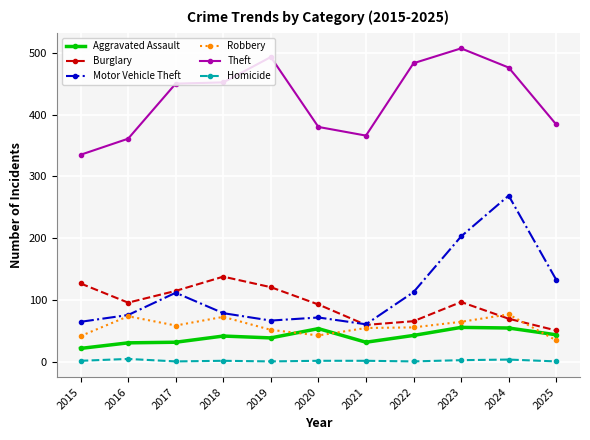

At 2015, list the series in order from largest to smallest.

Theft, Burglary, Motor Vehicle Theft, Robbery, Aggravated Assault, Homicide